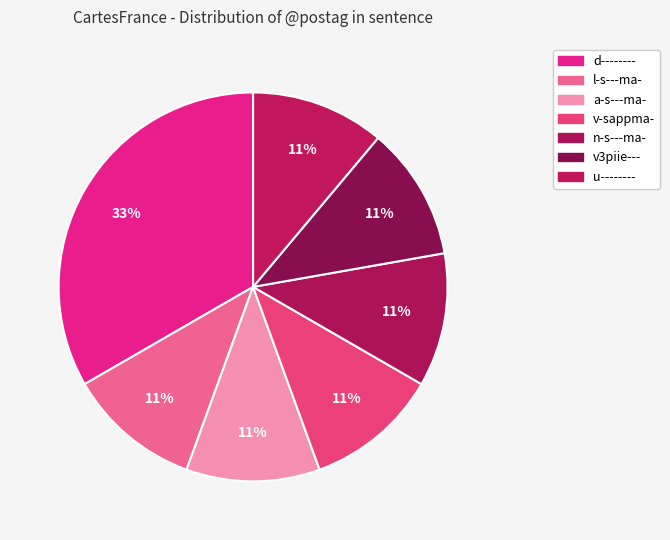

How many slices are in this pie chart?

7